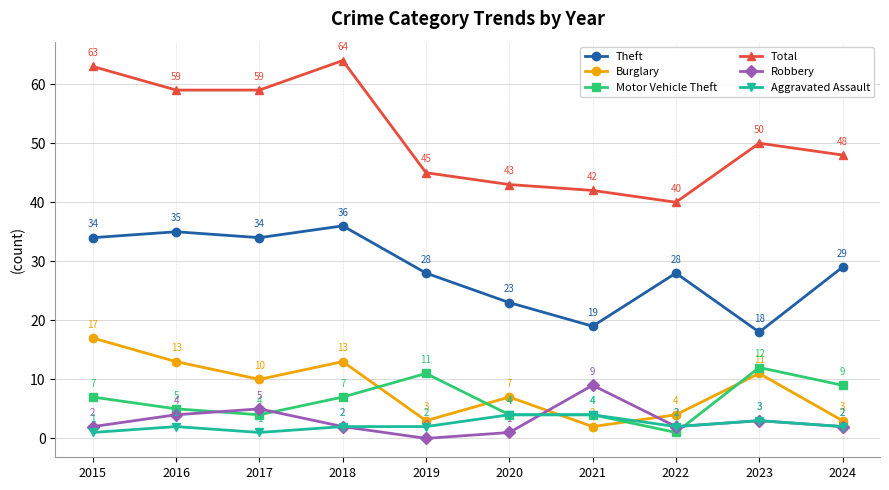

Where is the first local maximum for Total?

2018